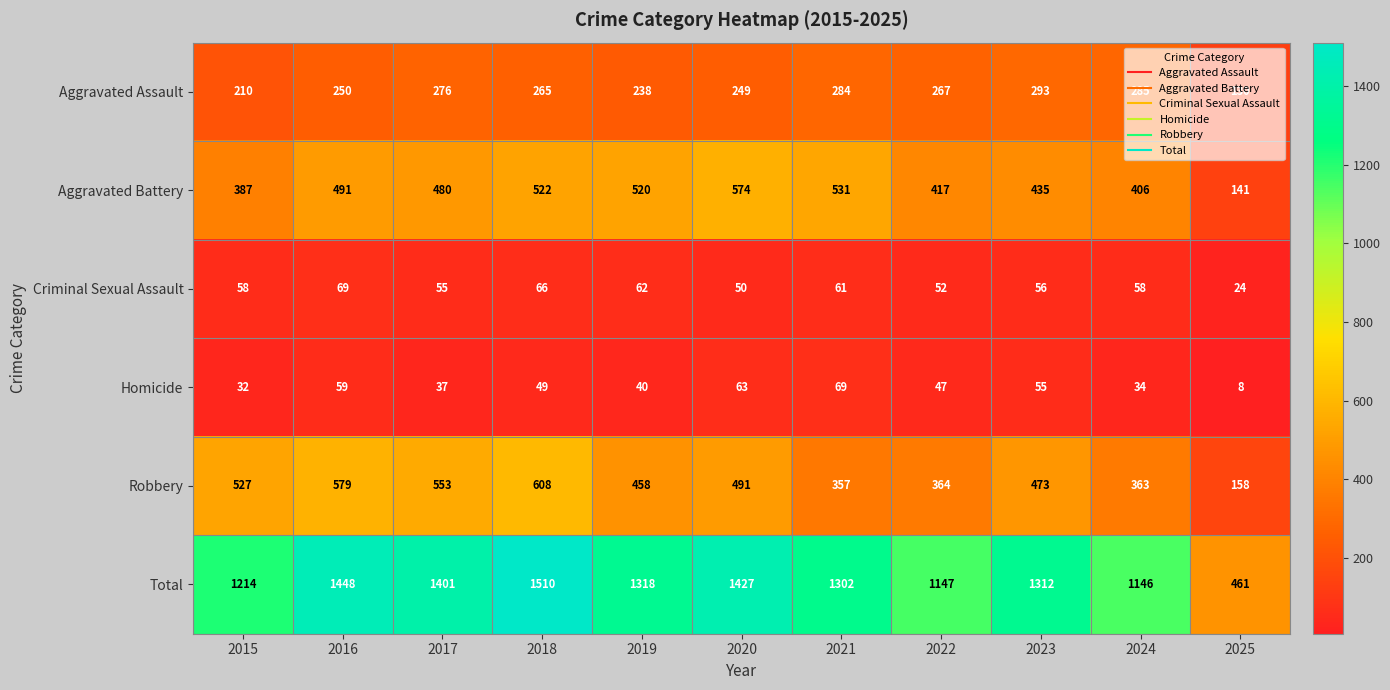

List the labels in order of Aggravated Battery value, largest first.

2020, 2021, 2018, 2019, 2016, 2017, 2023, 2022, 2024, 2015, 2025